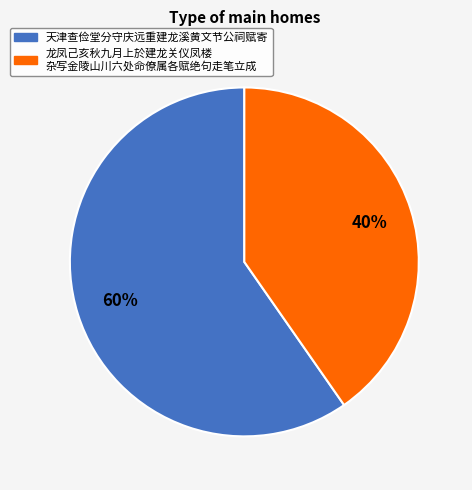

To the nearest percent, what is the average slice percentage?

50%